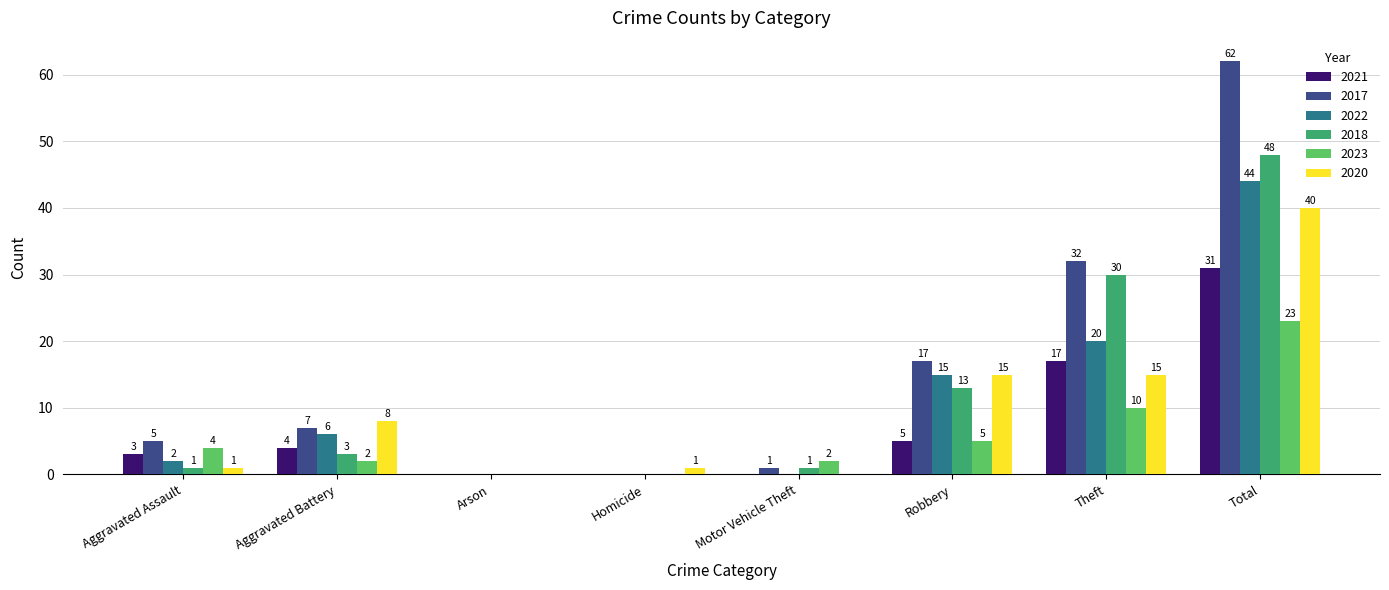

What are all the series names shown in the legend?

2021, 2017, 2022, 2018, 2023, 2020